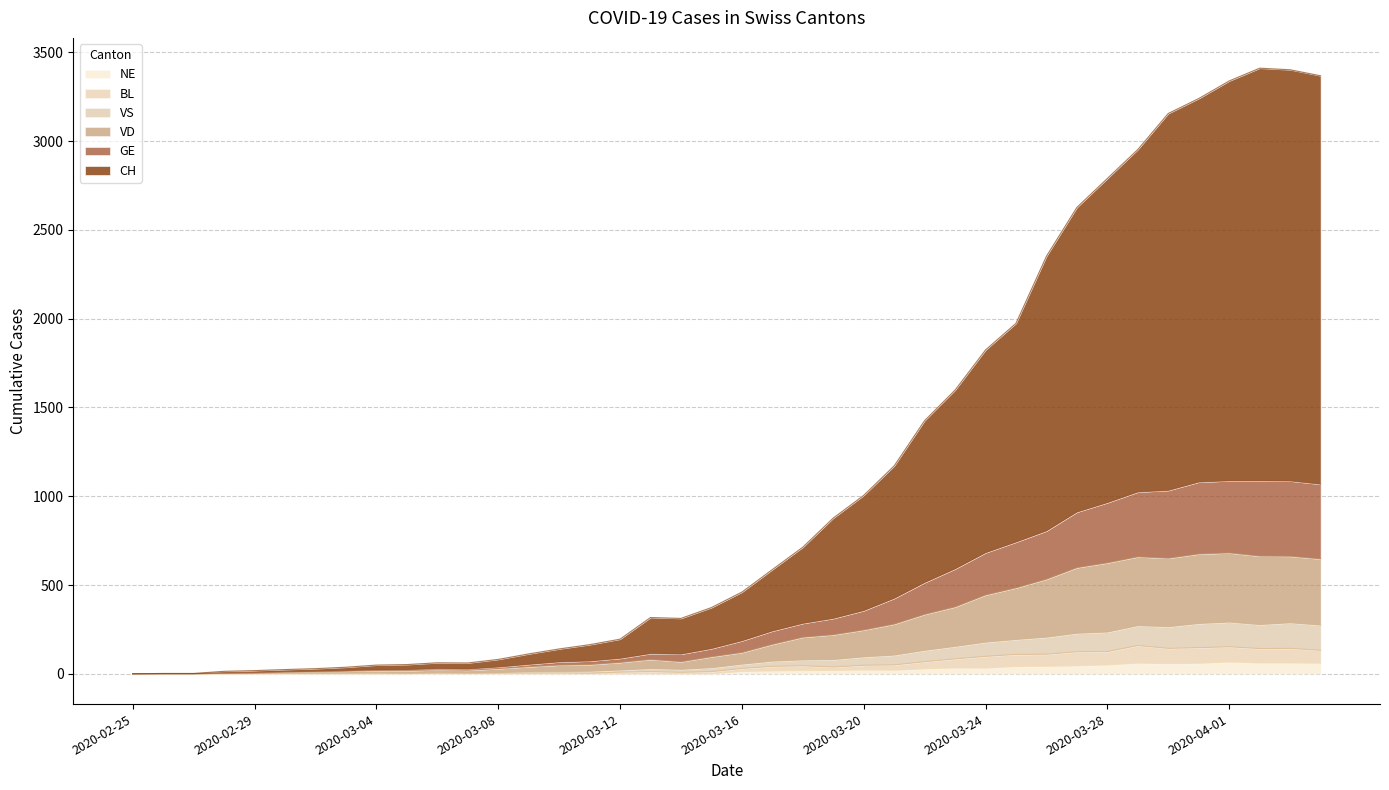

What is the maximum value for BL?

159